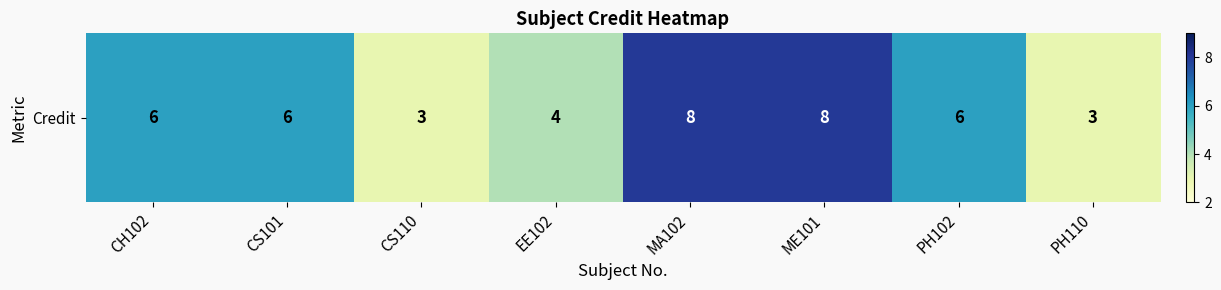

What is the smallest value displayed?

3